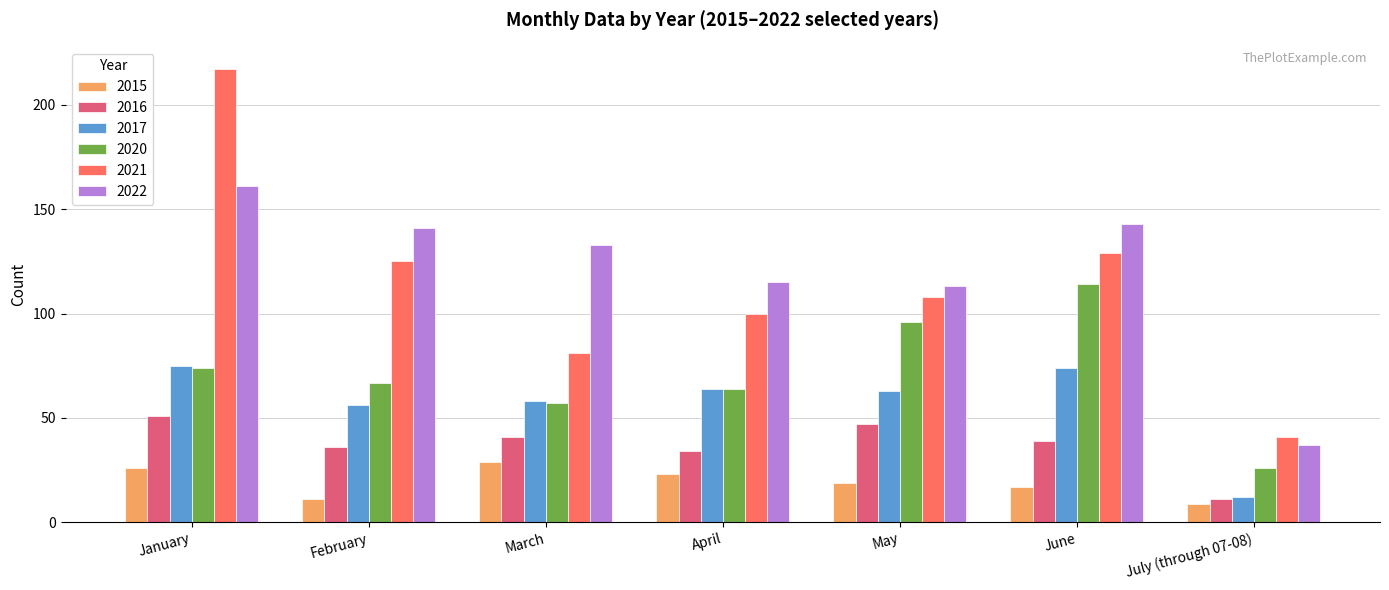

The value of 2016 at January is 12. True or false?

False